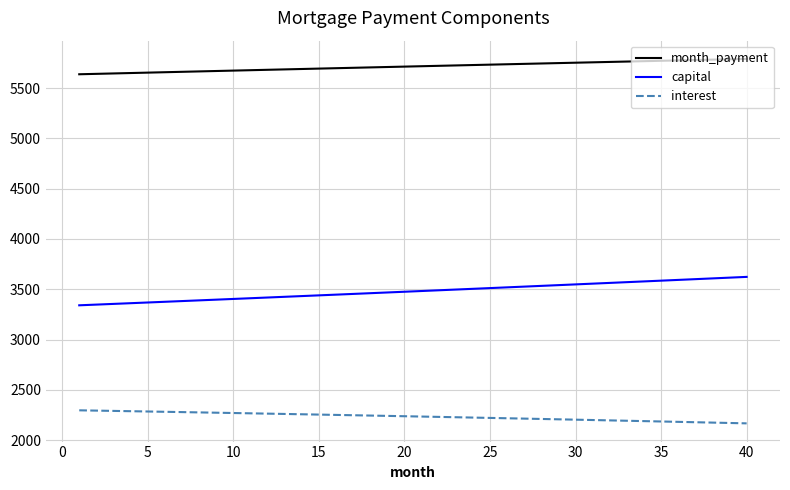

What is the minimum value shown in the chart?

2166.8